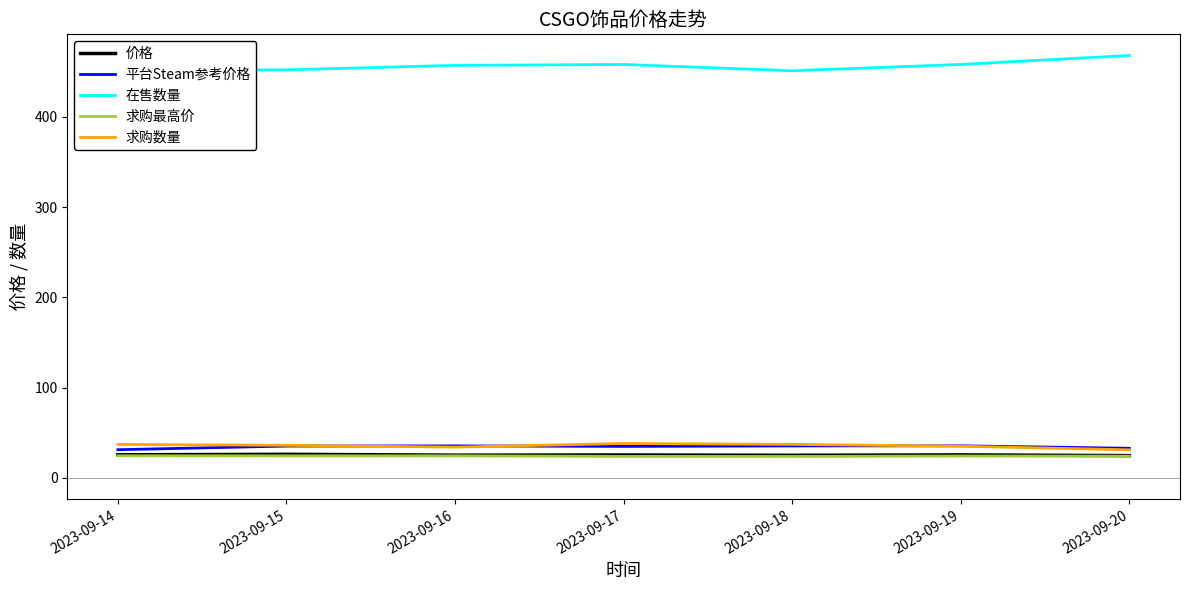

What is the spread (max minus min) of values at 2023-09-19?

433.9